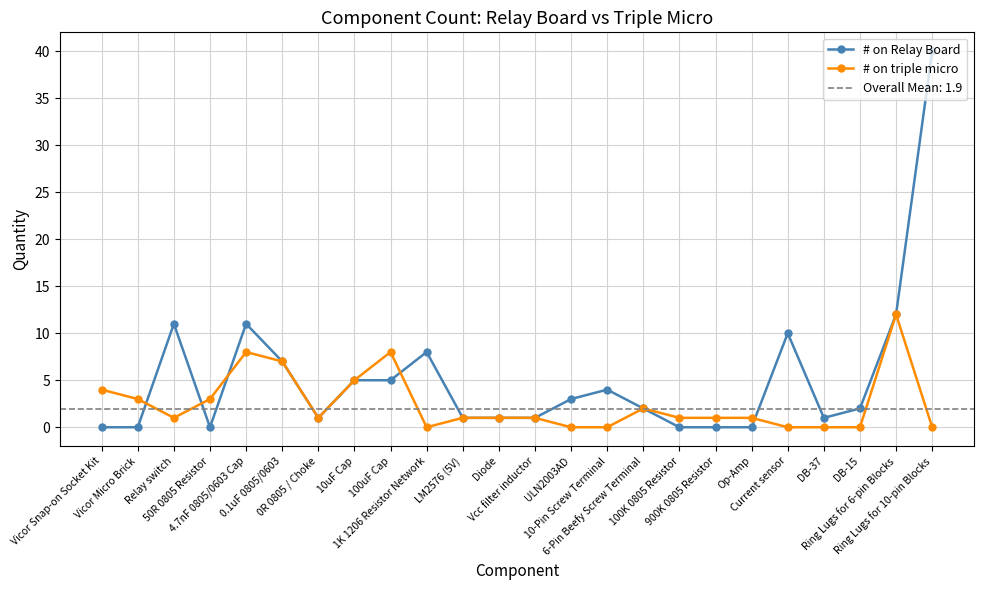

What is the average value of the # on triple micro series?

2